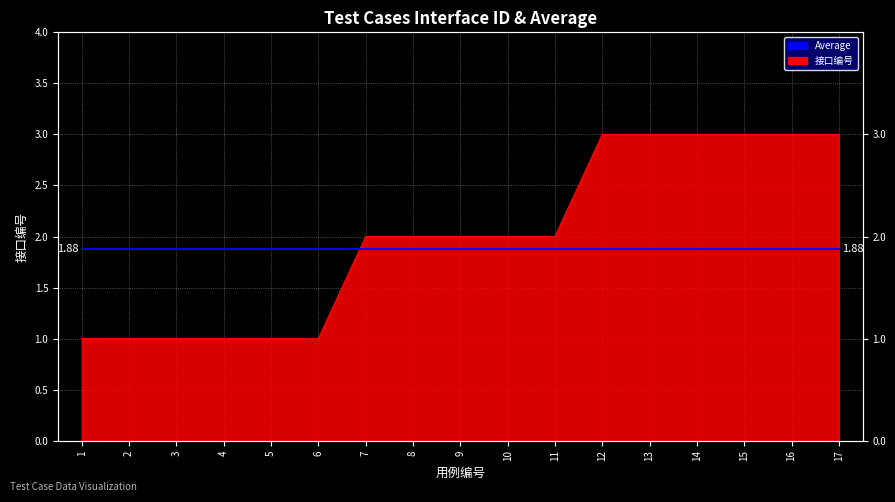

Rank the categories by value from highest to lowest.

12, 13, 14, 15, 16, 17, 7, 8, 9, 10, 11, 1, 2, 3, 4, 5, 6